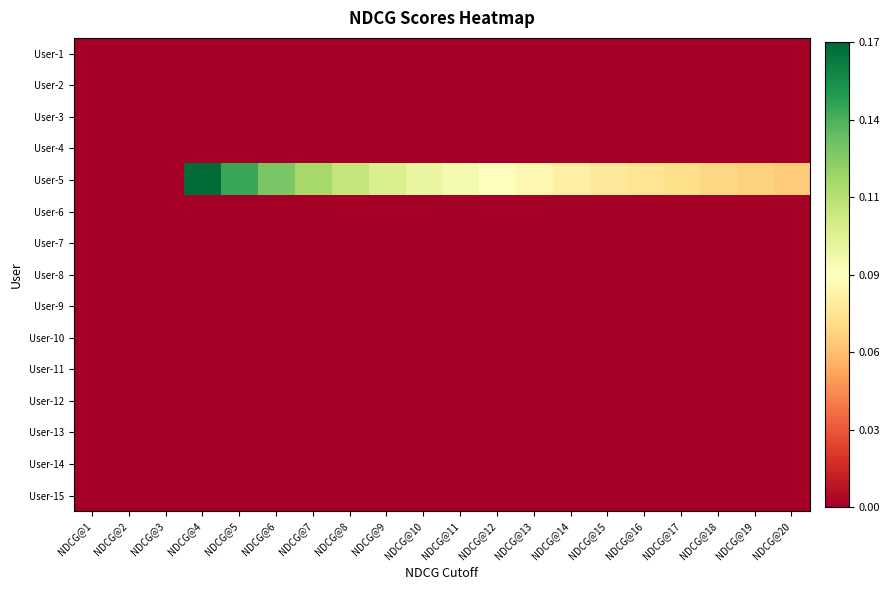

Reading right to left, transcribe all the data shown in this chart.

User-1: NDCG@20=0.0	NDCG@19=0.0	NDCG@18=0.0	NDCG@17=0.0	NDCG@16=0.0	NDCG@15=0.0	NDCG@14=0.0	NDCG@13=0.0	NDCG@12=0.0	NDCG@11=0.0	NDCG@10=0.0	NDCG@9=0.0	NDCG@8=0.0	NDCG@7=0.0	NDCG@6=0.0	NDCG@5=0.0	NDCG@4=0.0	NDCG@3=0.0	NDCG@2=0.0	NDCG@1=0.0
User-2: NDCG@20=0.0	NDCG@19=0.0	NDCG@18=0.0	NDCG@17=0.0	NDCG@16=0.0	NDCG@15=0.0	NDCG@14=0.0	NDCG@13=0.0	NDCG@12=0.0	NDCG@11=0.0	NDCG@10=0.0	NDCG@9=0.0	NDCG@8=0.0	NDCG@7=0.0	NDCG@6=0.0	NDCG@5=0.0	NDCG@4=0.0	NDCG@3=0.0	NDCG@2=0.0	NDCG@1=0.0
User-3: NDCG@20=0.0	NDCG@19=0.0	NDCG@18=0.0	NDCG@17=0.0	NDCG@16=0.0	NDCG@15=0.0	NDCG@14=0.0	NDCG@13=0.0	NDCG@12=0.0	NDCG@11=0.0	NDCG@10=0.0	NDCG@9=0.0	NDCG@8=0.0	NDCG@7=0.0	NDCG@6=0.0	NDCG@5=0.0	NDCG@4=0.0	NDCG@3=0.0	NDCG@2=0.0	NDCG@1=0.0
User-4: NDCG@20=0.0	NDCG@19=0.0	NDCG@18=0.0	NDCG@17=0.0	NDCG@16=0.0	NDCG@15=0.0	NDCG@14=0.0	NDCG@13=0.0	NDCG@12=0.0	NDCG@11=0.0	NDCG@10=0.0	NDCG@9=0.0	NDCG@8=0.0	NDCG@7=0.0	NDCG@6=0.0	NDCG@5=0.0	NDCG@4=0.0	NDCG@3=0.0	NDCG@2=0.0	NDCG@1=0.0
User-5: NDCG@20=0.1	NDCG@19=0.1	NDCG@18=0.1	NDCG@17=0.1	NDCG@16=0.1	NDCG@15=0.1	NDCG@14=0.1	NDCG@13=0.1	NDCG@12=0.1	NDCG@11=0.1	NDCG@10=0.1	NDCG@9=0.1	NDCG@8=0.1	NDCG@7=0.1	NDCG@6=0.1	NDCG@5=0.1	NDCG@4=0.2	NDCG@3=0.0	NDCG@2=0.0	NDCG@1=0.0
User-6: NDCG@20=0.0	NDCG@19=0.0	NDCG@18=0.0	NDCG@17=0.0	NDCG@16=0.0	NDCG@15=0.0	NDCG@14=0.0	NDCG@13=0.0	NDCG@12=0.0	NDCG@11=0.0	NDCG@10=0.0	NDCG@9=0.0	NDCG@8=0.0	NDCG@7=0.0	NDCG@6=0.0	NDCG@5=0.0	NDCG@4=0.0	NDCG@3=0.0	NDCG@2=0.0	NDCG@1=0.0
User-7: NDCG@20=0.0	NDCG@19=0.0	NDCG@18=0.0	NDCG@17=0.0	NDCG@16=0.0	NDCG@15=0.0	NDCG@14=0.0	NDCG@13=0.0	NDCG@12=0.0	NDCG@11=0.0	NDCG@10=0.0	NDCG@9=0.0	NDCG@8=0.0	NDCG@7=0.0	NDCG@6=0.0	NDCG@5=0.0	NDCG@4=0.0	NDCG@3=0.0	NDCG@2=0.0	NDCG@1=0.0
User-8: NDCG@20=0.0	NDCG@19=0.0	NDCG@18=0.0	NDCG@17=0.0	NDCG@16=0.0	NDCG@15=0.0	NDCG@14=0.0	NDCG@13=0.0	NDCG@12=0.0	NDCG@11=0.0	NDCG@10=0.0	NDCG@9=0.0	NDCG@8=0.0	NDCG@7=0.0	NDCG@6=0.0	NDCG@5=0.0	NDCG@4=0.0	NDCG@3=0.0	NDCG@2=0.0	NDCG@1=0.0
User-9: NDCG@20=0.0	NDCG@19=0.0	NDCG@18=0.0	NDCG@17=0.0	NDCG@16=0.0	NDCG@15=0.0	NDCG@14=0.0	NDCG@13=0.0	NDCG@12=0.0	NDCG@11=0.0	NDCG@10=0.0	NDCG@9=0.0	NDCG@8=0.0	NDCG@7=0.0	NDCG@6=0.0	NDCG@5=0.0	NDCG@4=0.0	NDCG@3=0.0	NDCG@2=0.0	NDCG@1=0.0
User-10: NDCG@20=0.0	NDCG@19=0.0	NDCG@18=0.0	NDCG@17=0.0	NDCG@16=0.0	NDCG@15=0.0	NDCG@14=0.0	NDCG@13=0.0	NDCG@12=0.0	NDCG@11=0.0	NDCG@10=0.0	NDCG@9=0.0	NDCG@8=0.0	NDCG@7=0.0	NDCG@6=0.0	NDCG@5=0.0	NDCG@4=0.0	NDCG@3=0.0	NDCG@2=0.0	NDCG@1=0.0
User-11: NDCG@20=0.0	NDCG@19=0.0	NDCG@18=0.0	NDCG@17=0.0	NDCG@16=0.0	NDCG@15=0.0	NDCG@14=0.0	NDCG@13=0.0	NDCG@12=0.0	NDCG@11=0.0	NDCG@10=0.0	NDCG@9=0.0	NDCG@8=0.0	NDCG@7=0.0	NDCG@6=0.0	NDCG@5=0.0	NDCG@4=0.0	NDCG@3=0.0	NDCG@2=0.0	NDCG@1=0.0
User-12: NDCG@20=0.0	NDCG@19=0.0	NDCG@18=0.0	NDCG@17=0.0	NDCG@16=0.0	NDCG@15=0.0	NDCG@14=0.0	NDCG@13=0.0	NDCG@12=0.0	NDCG@11=0.0	NDCG@10=0.0	NDCG@9=0.0	NDCG@8=0.0	NDCG@7=0.0	NDCG@6=0.0	NDCG@5=0.0	NDCG@4=0.0	NDCG@3=0.0	NDCG@2=0.0	NDCG@1=0.0
User-13: NDCG@20=0.0	NDCG@19=0.0	NDCG@18=0.0	NDCG@17=0.0	NDCG@16=0.0	NDCG@15=0.0	NDCG@14=0.0	NDCG@13=0.0	NDCG@12=0.0	NDCG@11=0.0	NDCG@10=0.0	NDCG@9=0.0	NDCG@8=0.0	NDCG@7=0.0	NDCG@6=0.0	NDCG@5=0.0	NDCG@4=0.0	NDCG@3=0.0	NDCG@2=0.0	NDCG@1=0.0
User-14: NDCG@20=0.0	NDCG@19=0.0	NDCG@18=0.0	NDCG@17=0.0	NDCG@16=0.0	NDCG@15=0.0	NDCG@14=0.0	NDCG@13=0.0	NDCG@12=0.0	NDCG@11=0.0	NDCG@10=0.0	NDCG@9=0.0	NDCG@8=0.0	NDCG@7=0.0	NDCG@6=0.0	NDCG@5=0.0	NDCG@4=0.0	NDCG@3=0.0	NDCG@2=0.0	NDCG@1=0.0
User-15: NDCG@20=0.0	NDCG@19=0.0	NDCG@18=0.0	NDCG@17=0.0	NDCG@16=0.0	NDCG@15=0.0	NDCG@14=0.0	NDCG@13=0.0	NDCG@12=0.0	NDCG@11=0.0	NDCG@10=0.0	NDCG@9=0.0	NDCG@8=0.0	NDCG@7=0.0	NDCG@6=0.0	NDCG@5=0.0	NDCG@4=0.0	NDCG@3=0.0	NDCG@2=0.0	NDCG@1=0.0